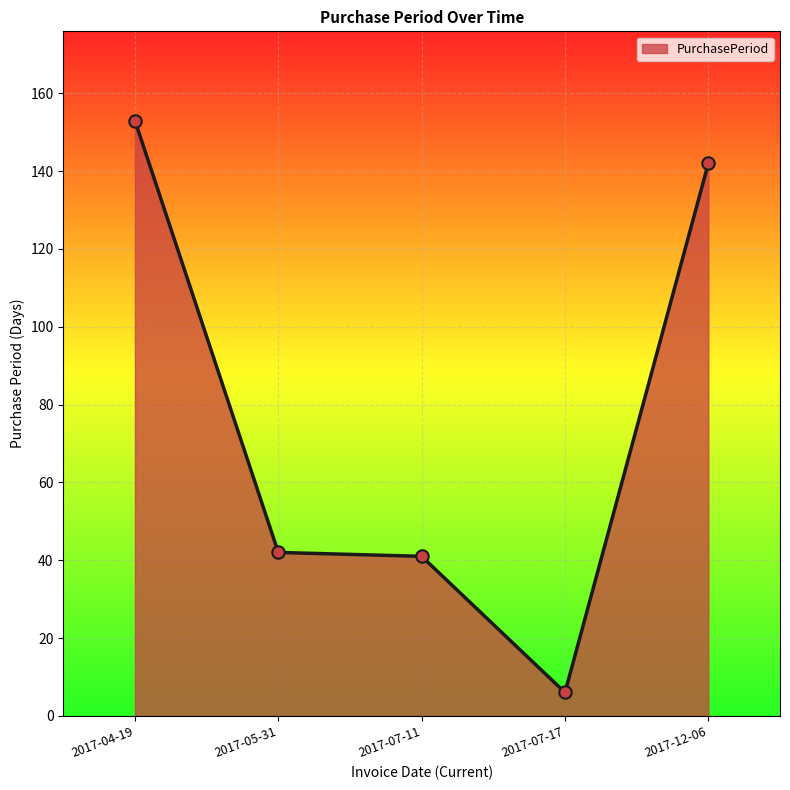

What is the change in value from 2017-04-19 to 2017-05-31?

-111